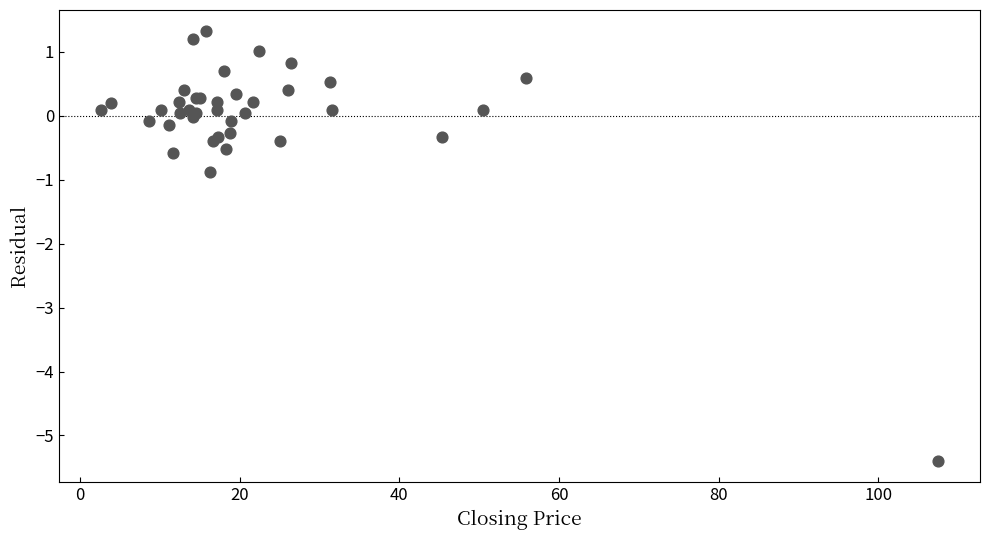

What Y value in the scatter plot is closest to -2?

-0.9